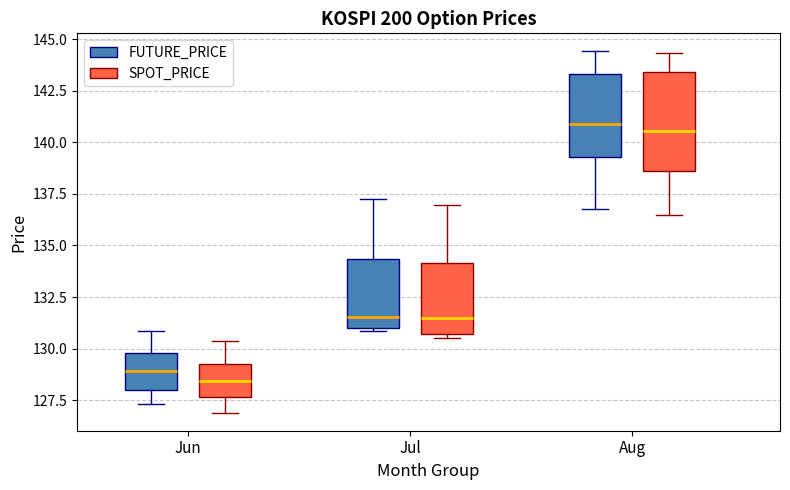

Comparing the boxes themselves (not the whiskers), which one is the tallest?

Aug (SPOT_PRICE)